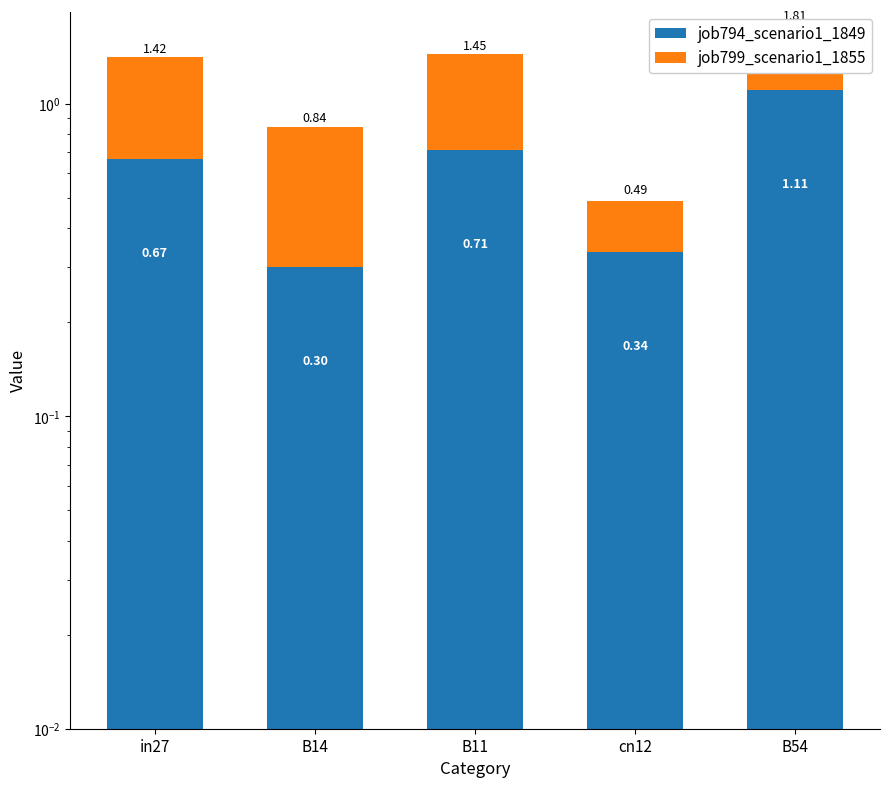

At which category is the sum across all series the highest?

B54